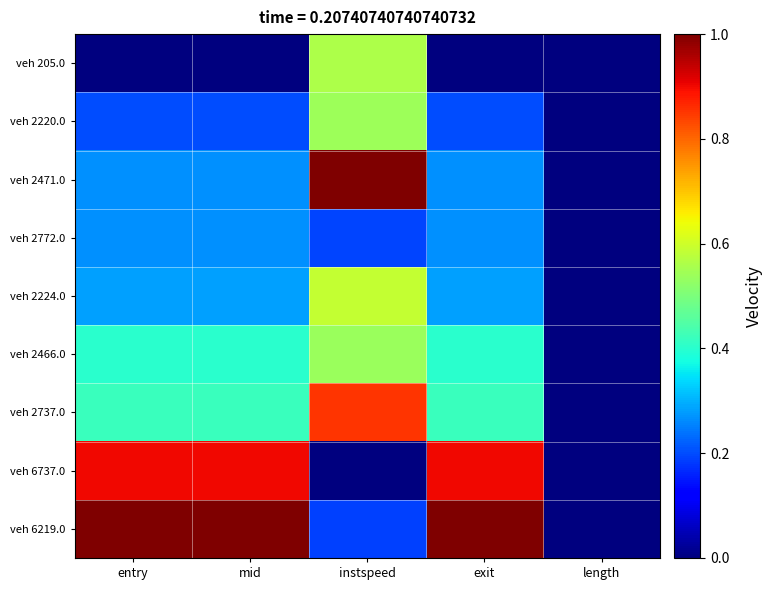

Reading left to right, transcribe all the data shown in this chart.

veh 205.0: entry=0.0	mid=0.0	instspeed=0.6	exit=0.0	length=0.0
veh 2220.0: entry=0.2	mid=0.2	instspeed=0.5	exit=0.2	length=0.0
veh 2471.0: entry=0.3	mid=0.3	instspeed=1.0	exit=0.3	length=0.0
veh 2772.0: entry=0.3	mid=0.3	instspeed=0.2	exit=0.3	length=0.0
veh 2224.0: entry=0.3	mid=0.3	instspeed=0.6	exit=0.3	length=0.0
veh 2466.0: entry=0.4	mid=0.4	instspeed=0.5	exit=0.4	length=0.0
veh 2737.0: entry=0.4	mid=0.4	instspeed=0.9	exit=0.4	length=0.0
veh 6737.0: entry=0.9	mid=0.9	instspeed=0.0	exit=0.9	length=0.0
veh 6219.0: entry=1.0	mid=1.0	instspeed=0.2	exit=1.0	length=0.0